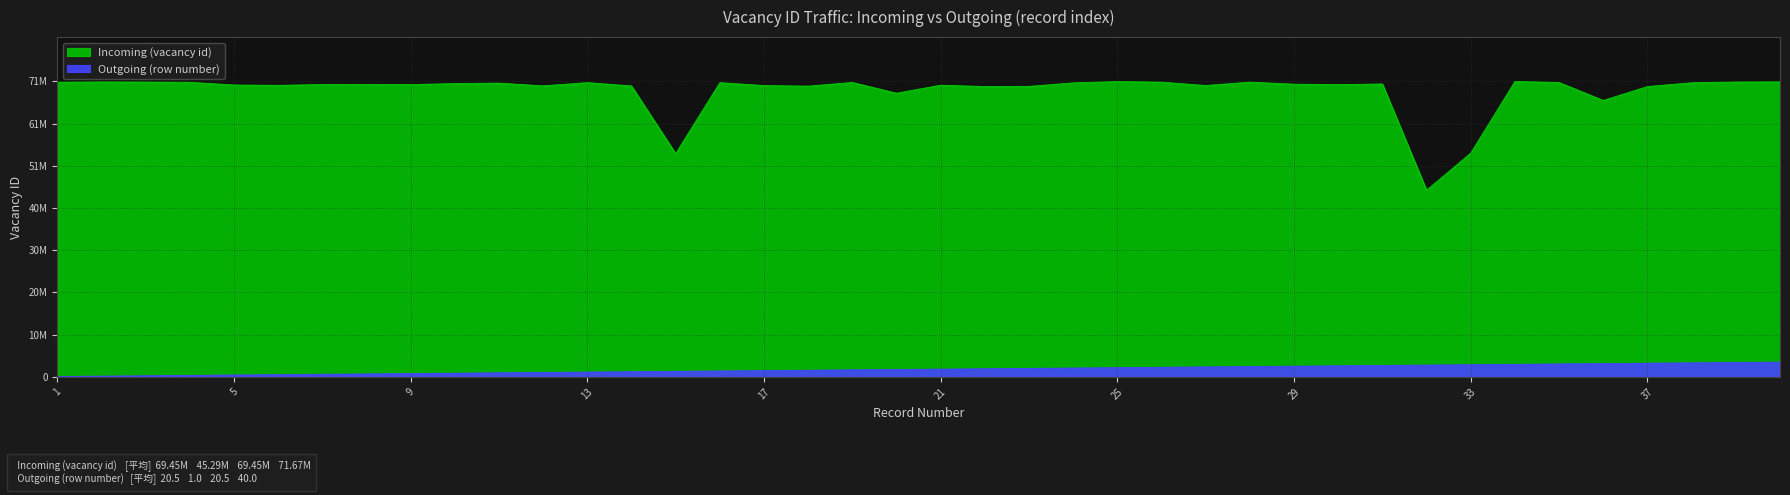

What is the minimum value shown in the chart?

89581.4